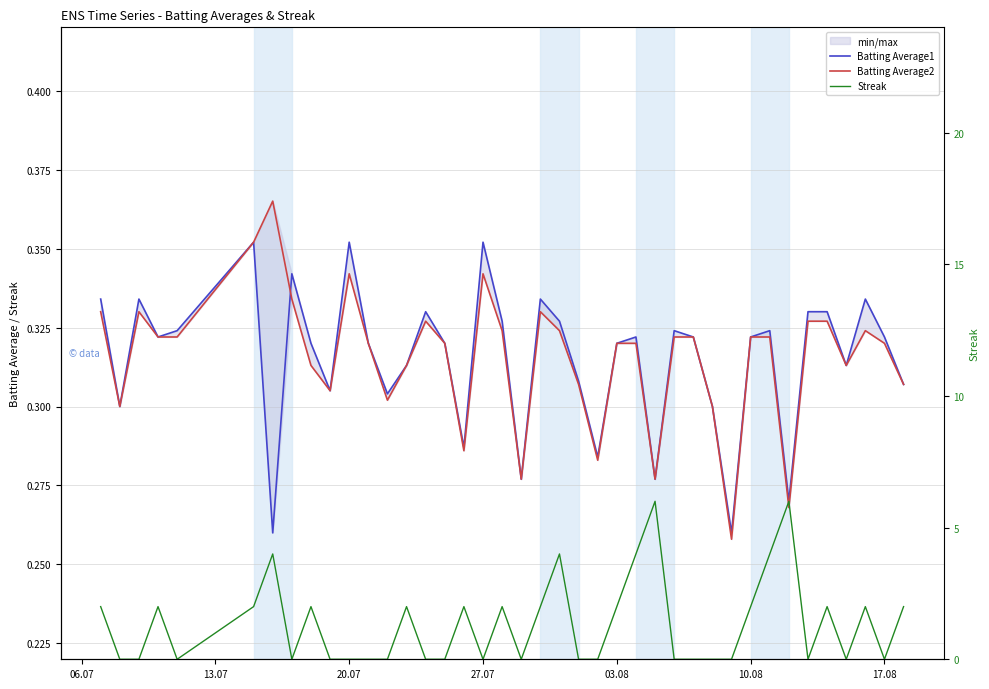

At 06.07, list the series in order from largest to smallest.

Streak, Batting Average1, Batting Average2